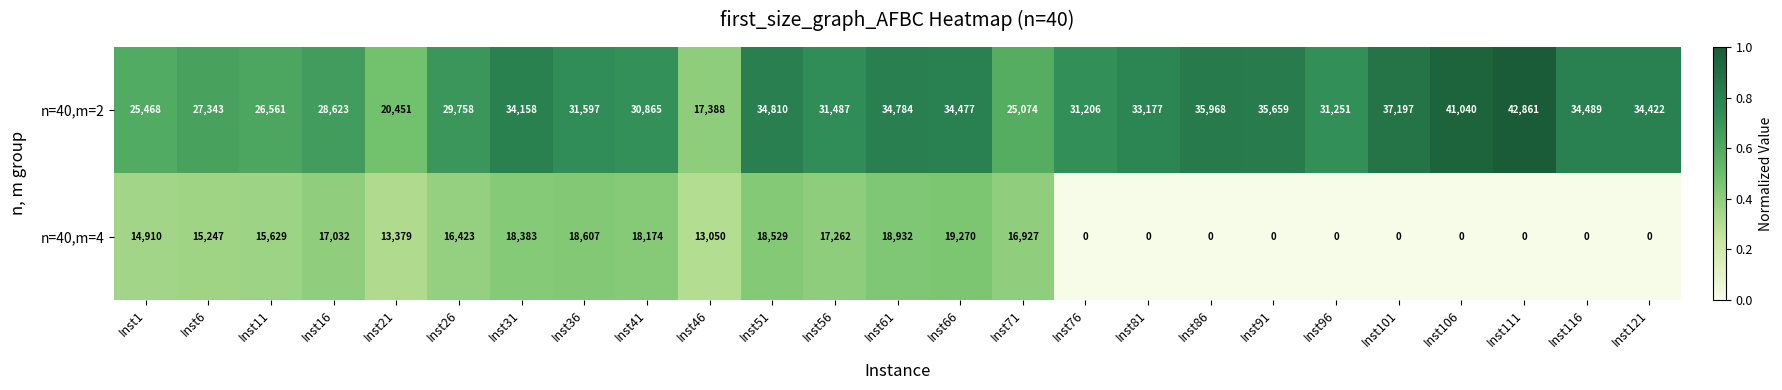

What is the maximum value shown in the chart?

42861